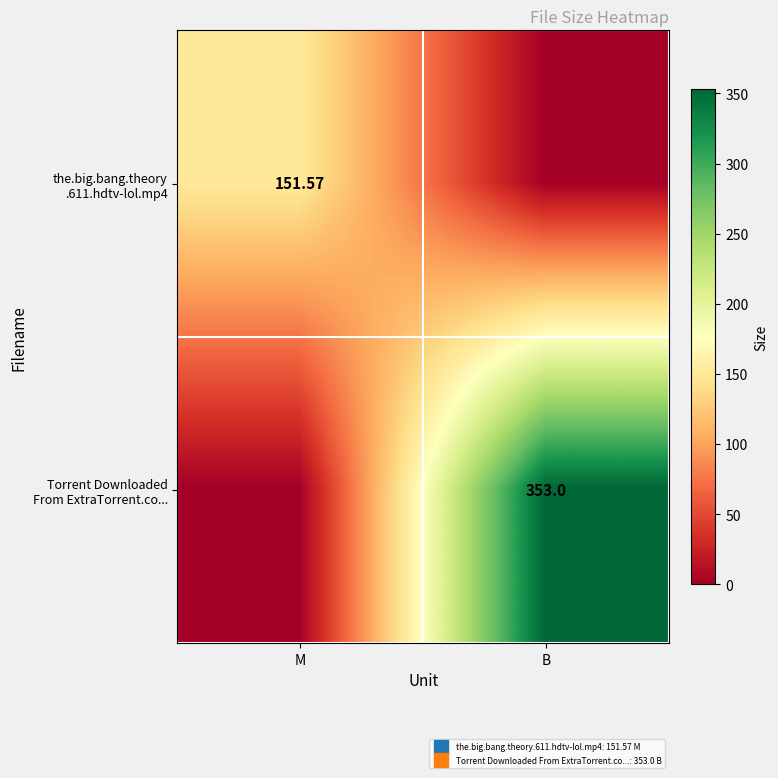

What is the difference between the highest and lowest values at B?

353.0